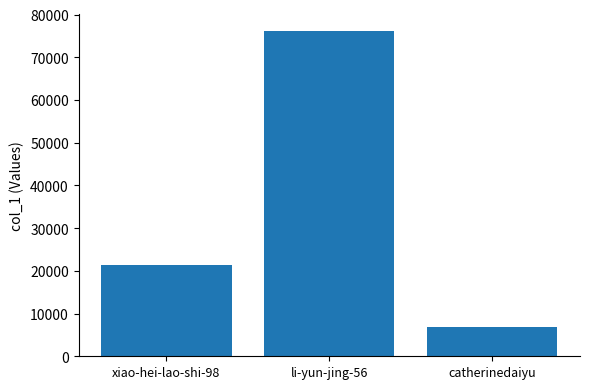

Rank the categories by value from highest to lowest.

li-yun-jing-56, xiao-hei-lao-shi-98, catherinedaiyu